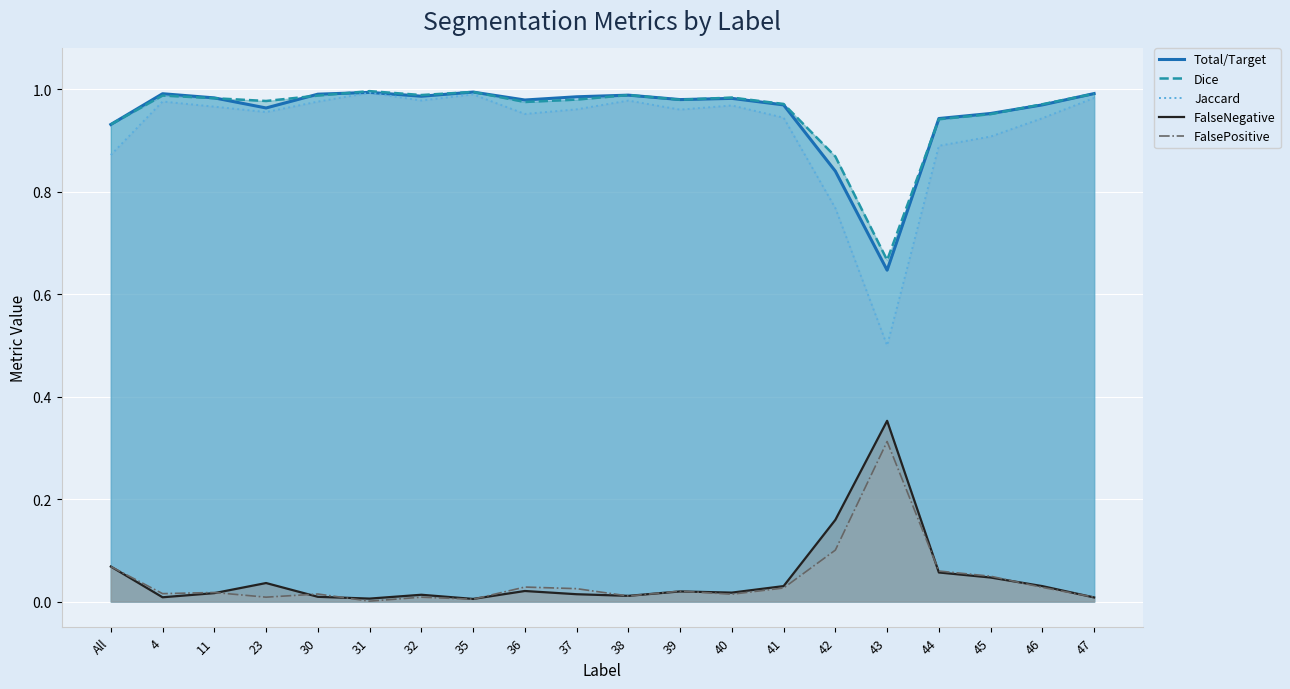

At how many categories does at least one series exceed 0?

20